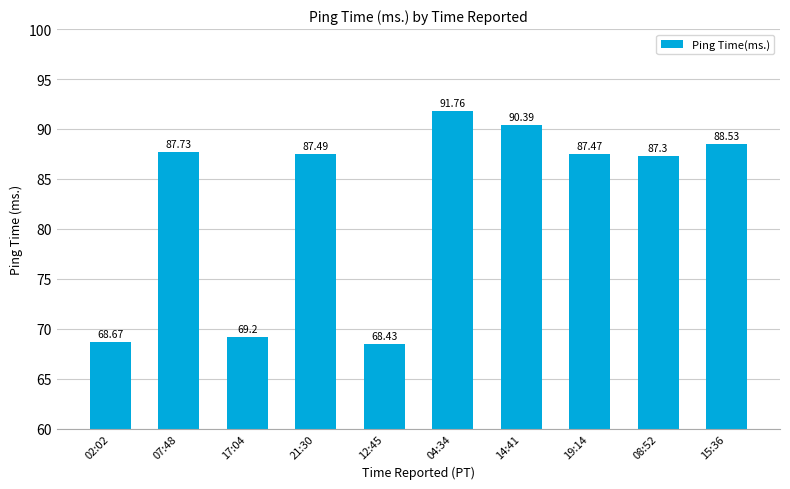

What is the difference between the values at 04:34 and 08:52?

4.5